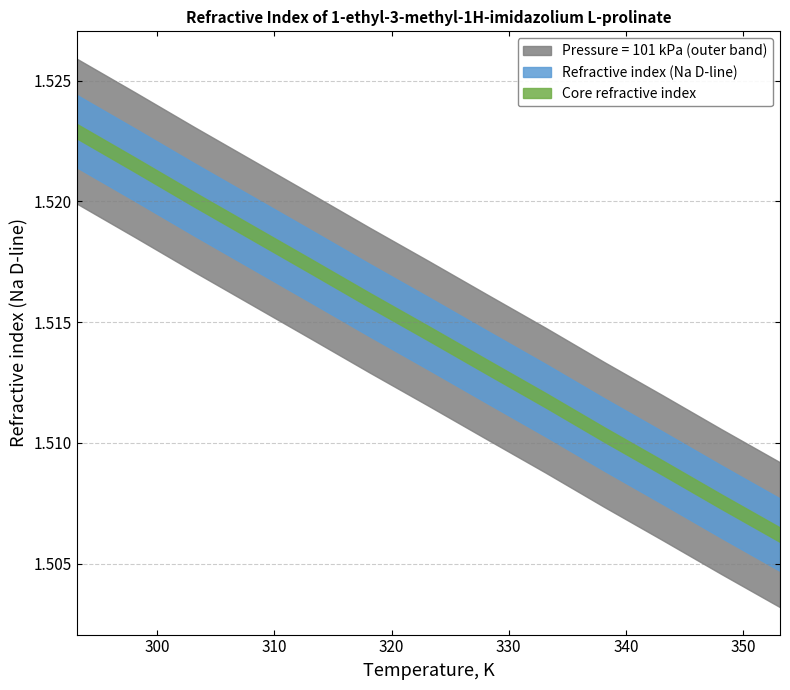

True or false: there are more than 0 points higher than both neighbors.

False